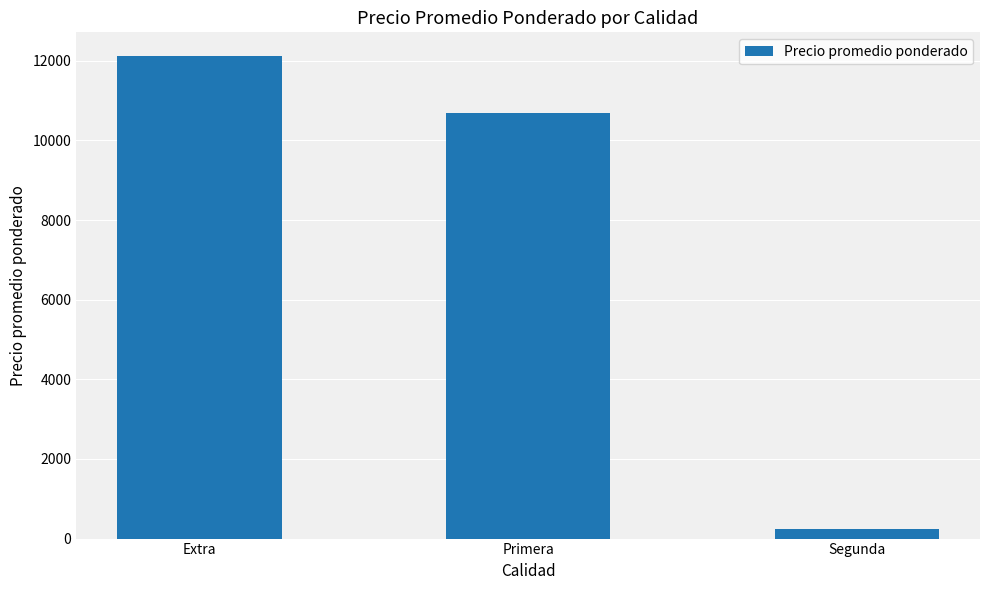

Reading left to right, extract all data points from this chart.

12108	10697	237